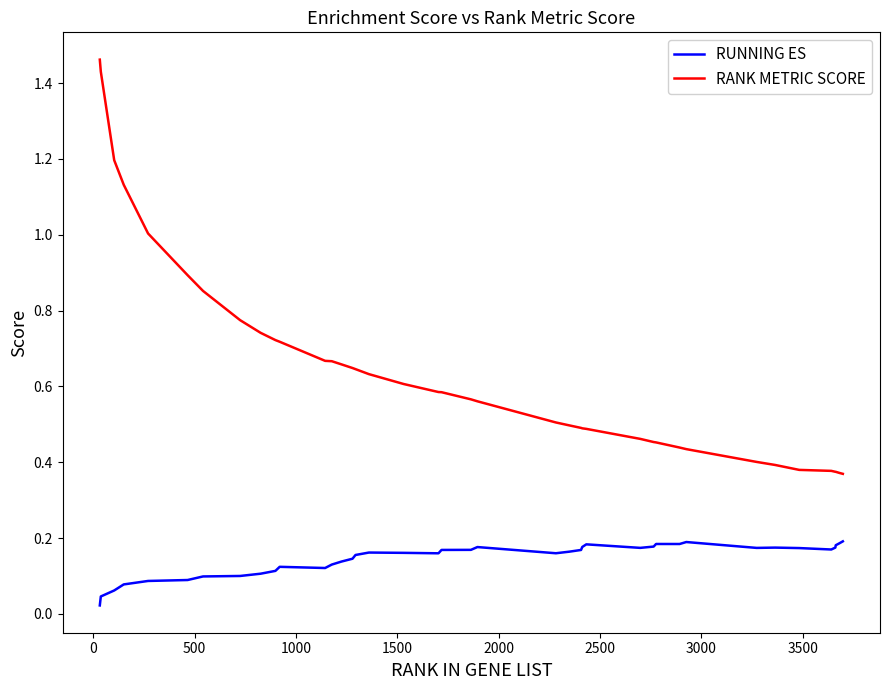

Rank the series by their maximum value, from lowest to highest.

RUNNING ES, RANK METRIC SCORE